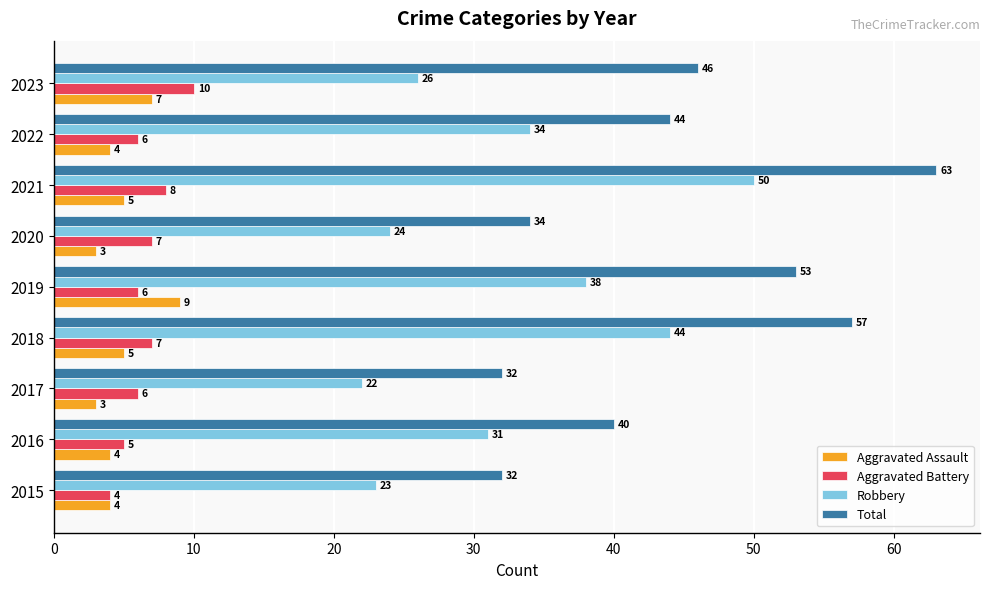

How many distinct data groups are displayed?

4